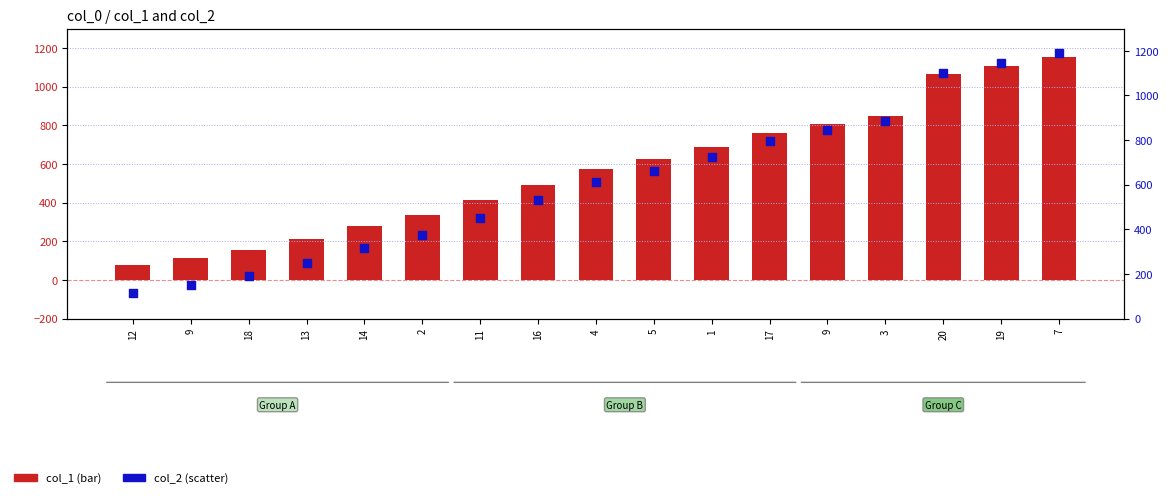

What is the total value across all series at 18?

343